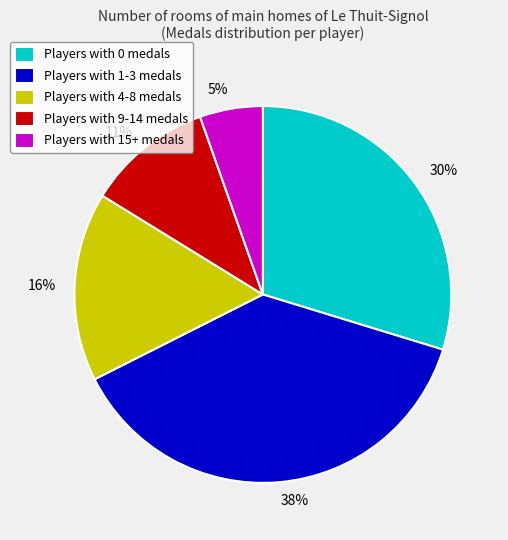

True or false: 16% accounts for 30% of the total.

False